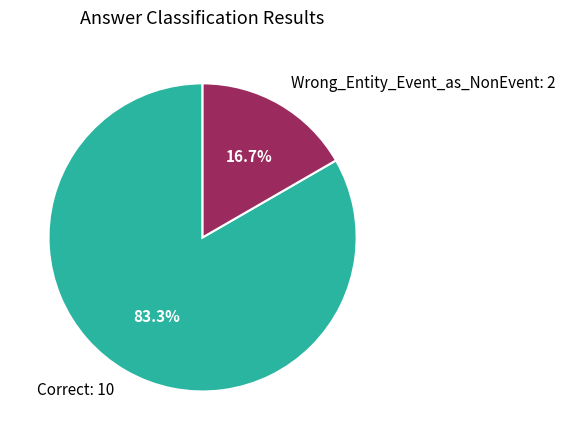

What is the smallest slice in the pie chart?

Wrong_Entity_Event_as_NonEvent